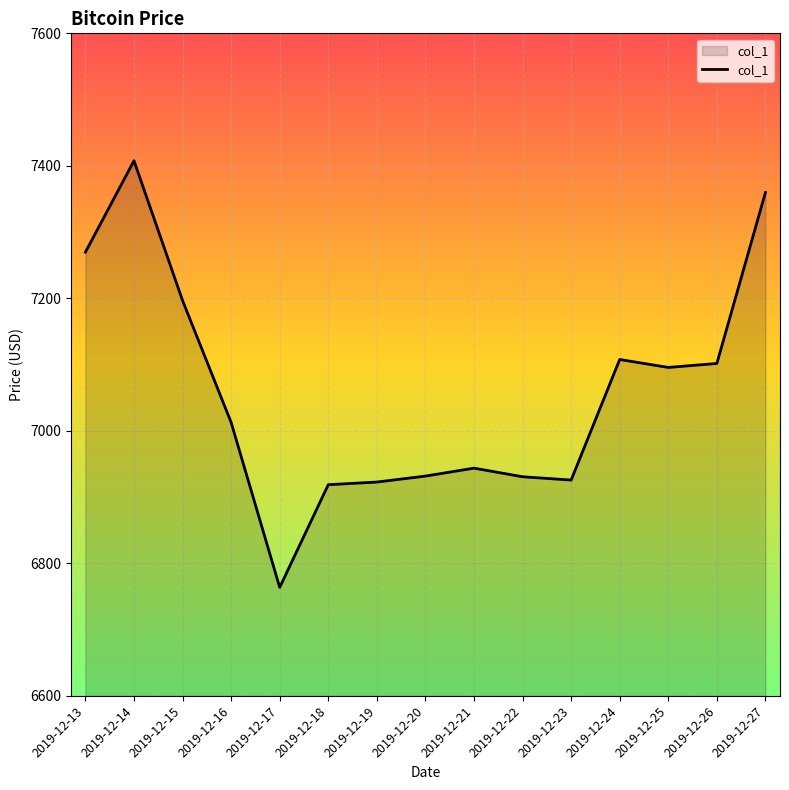

Approximately how many times larger is the value at 2019-12-19 compared to 2019-12-24?

1.0